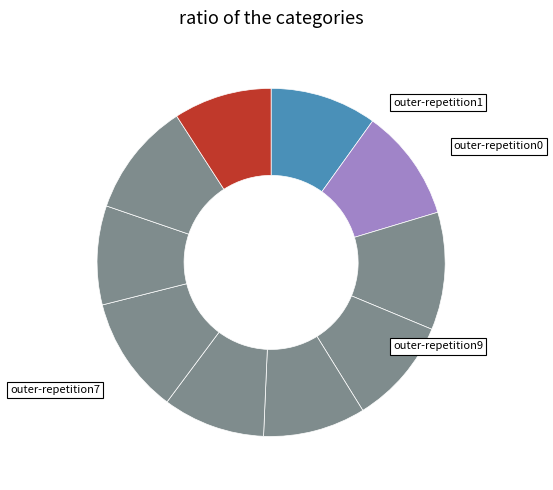

How many segments does this pie chart have?

10